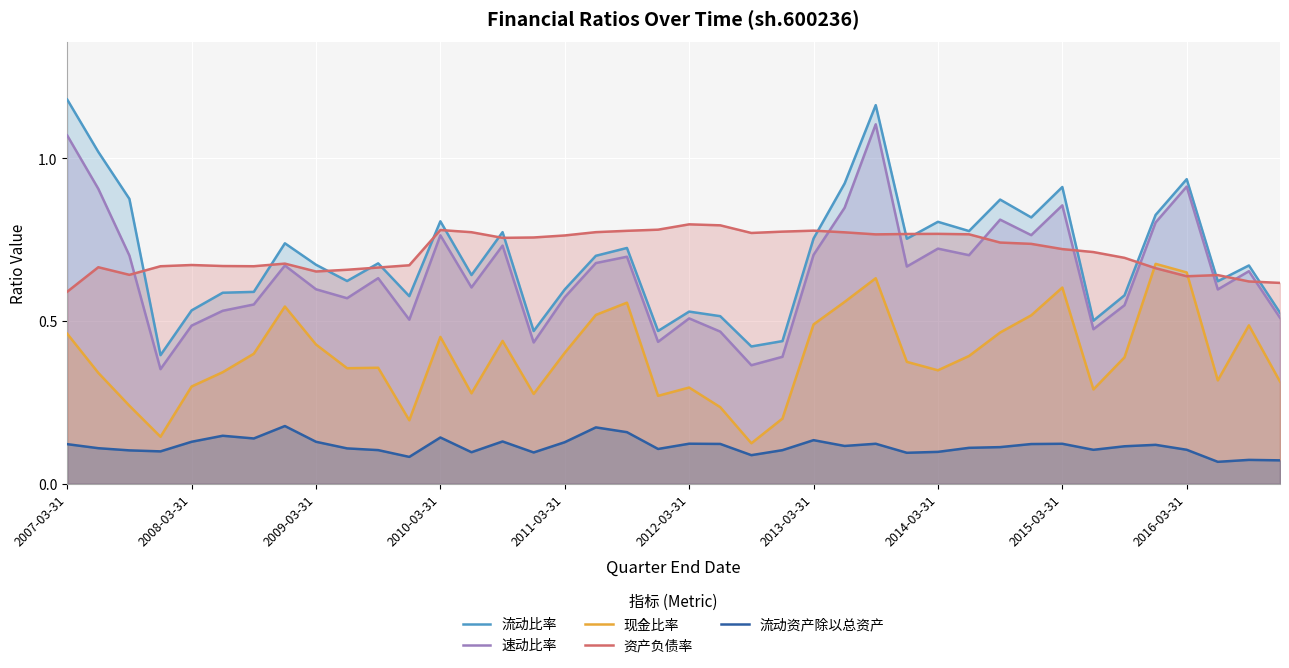

Does the chart display data point markers on the line(s)?

No